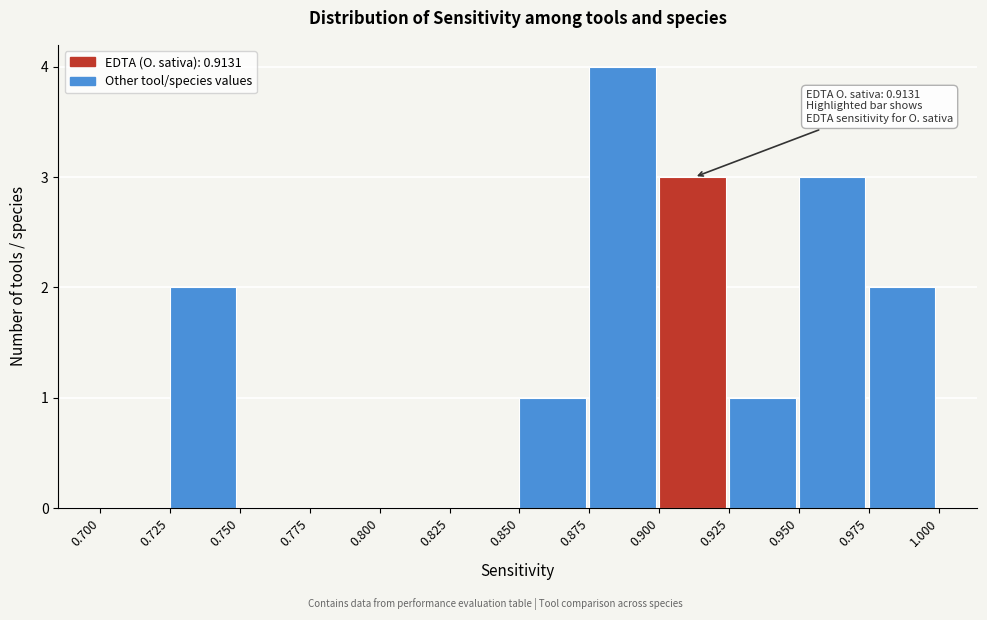

Over which range of the x-axis is the bar tallest?

0.875 to 0.900